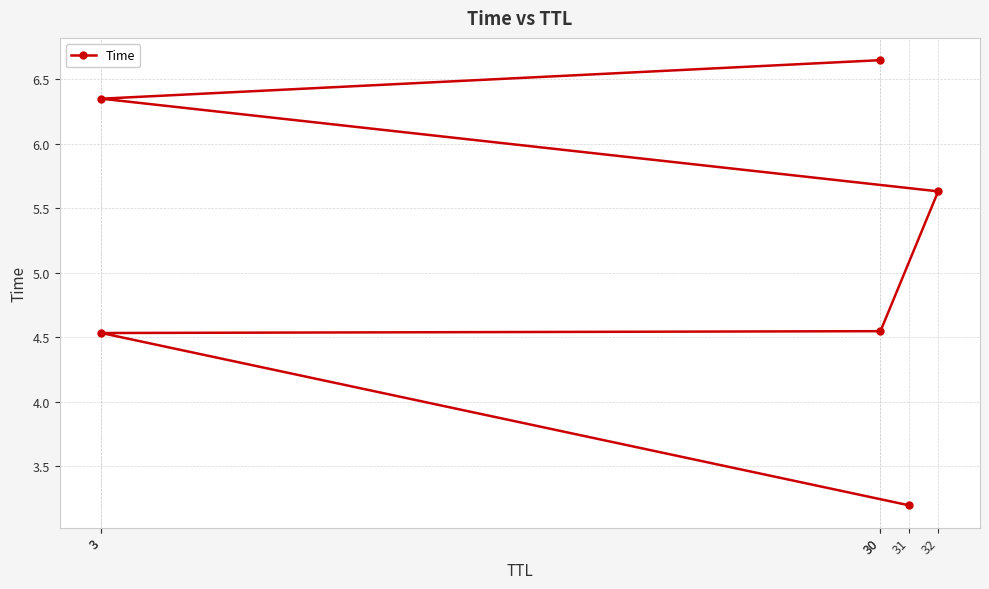

At which label is the value closest to 4?

3